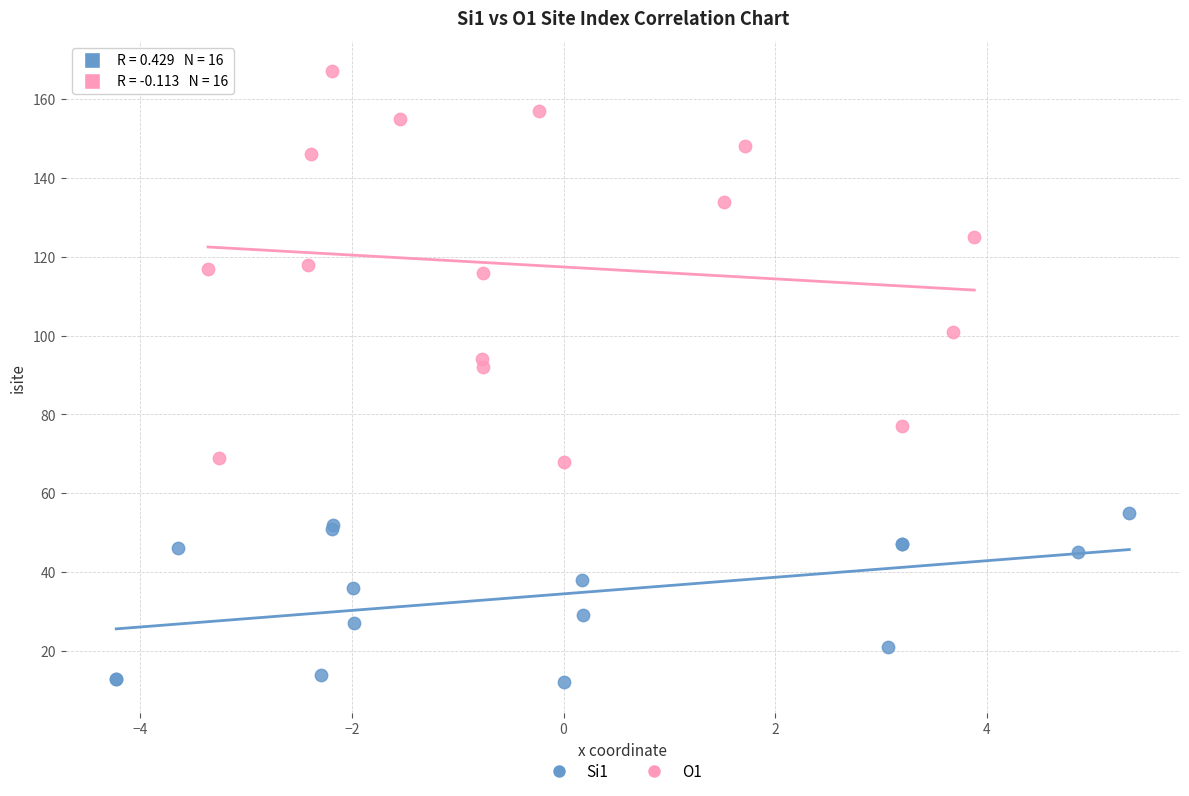

Which series reaches the maximum Y coordinate?

O1